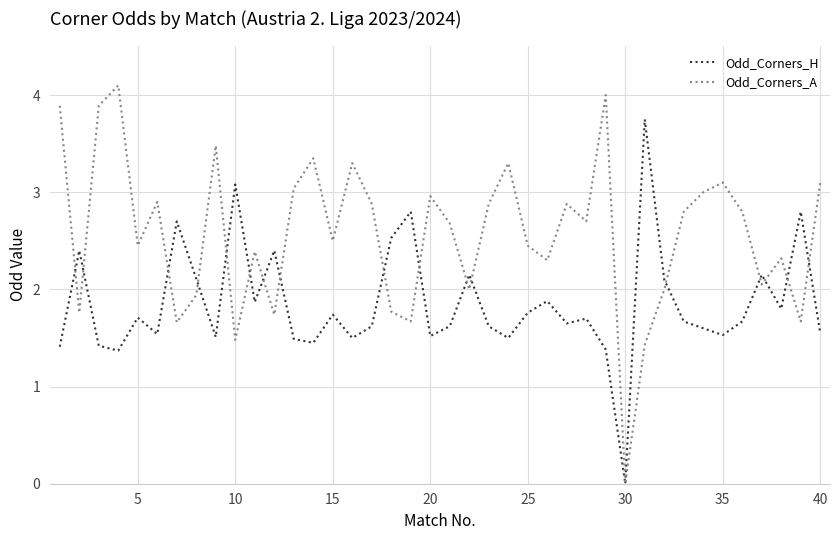

What is the maximum value for Odd_Corners_A?

4.1